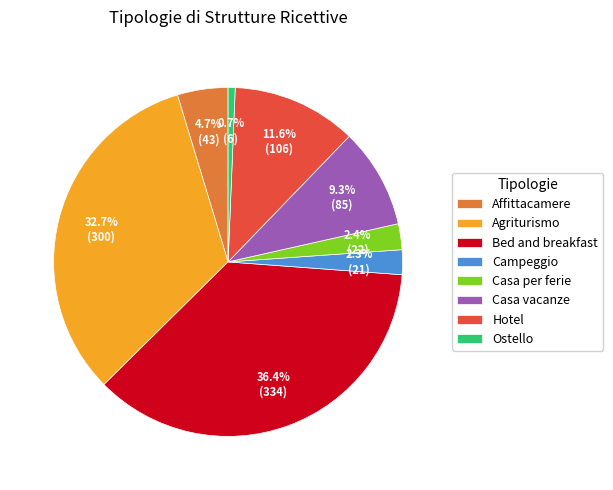

Between Campeggio and Casa vacanze, which is larger?

Casa vacanze